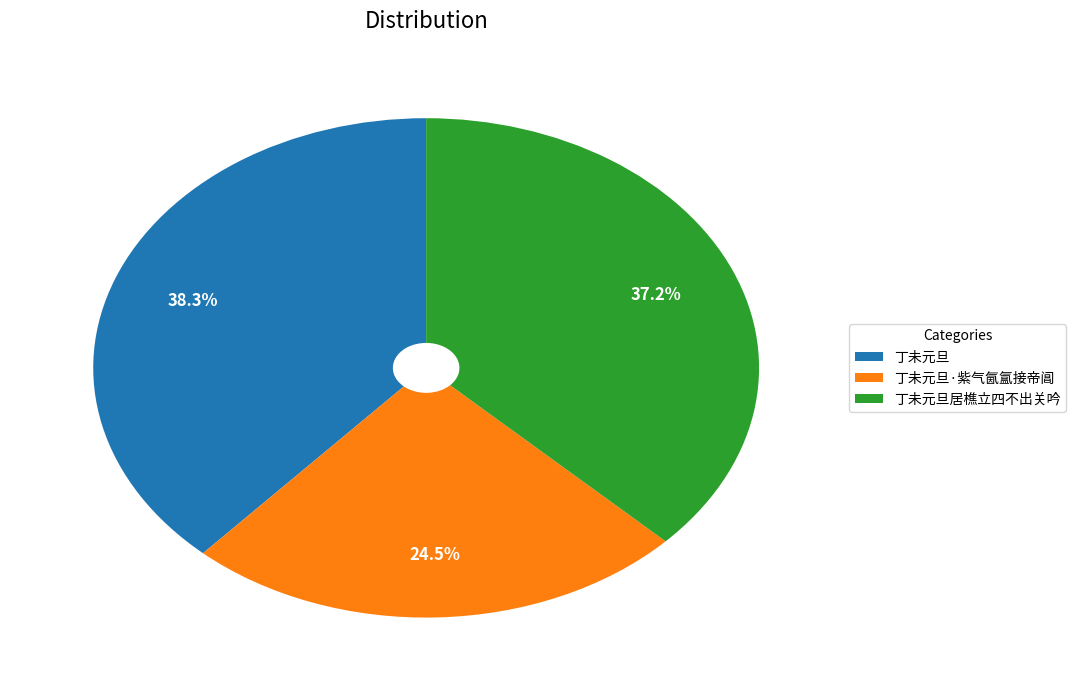

Count the number of slices in the pie.

3